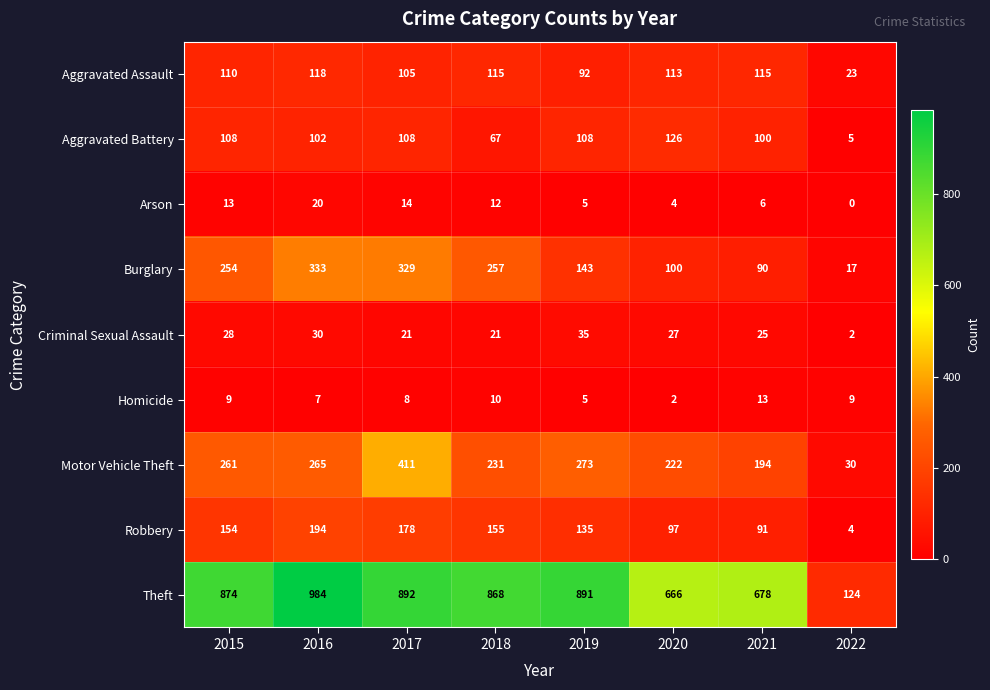

What is the difference between the Burglary values at 2016 and 2021?

243